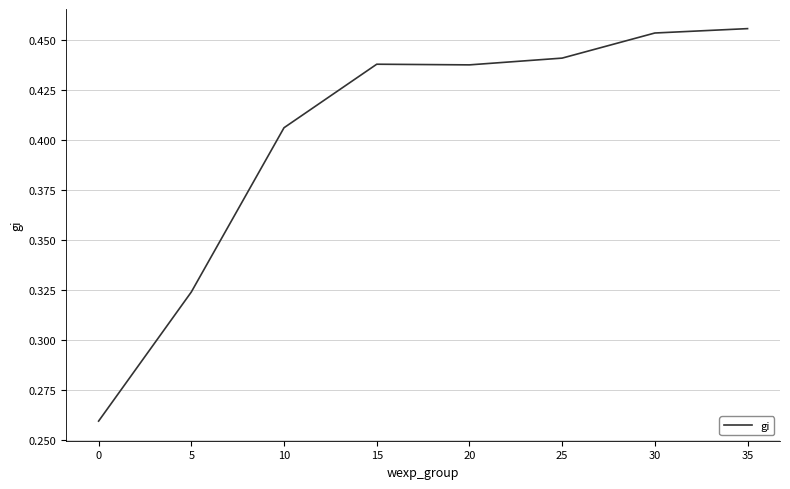

What is the change in value from 0 to 35?

+0.2